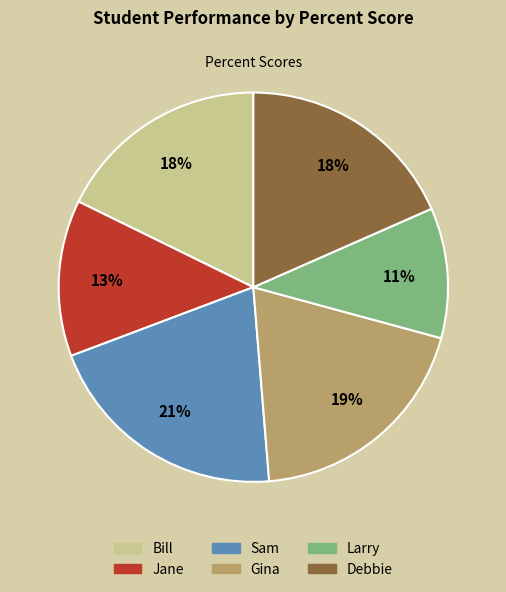

What percentage is the Sam slice, to the nearest percent?

21%